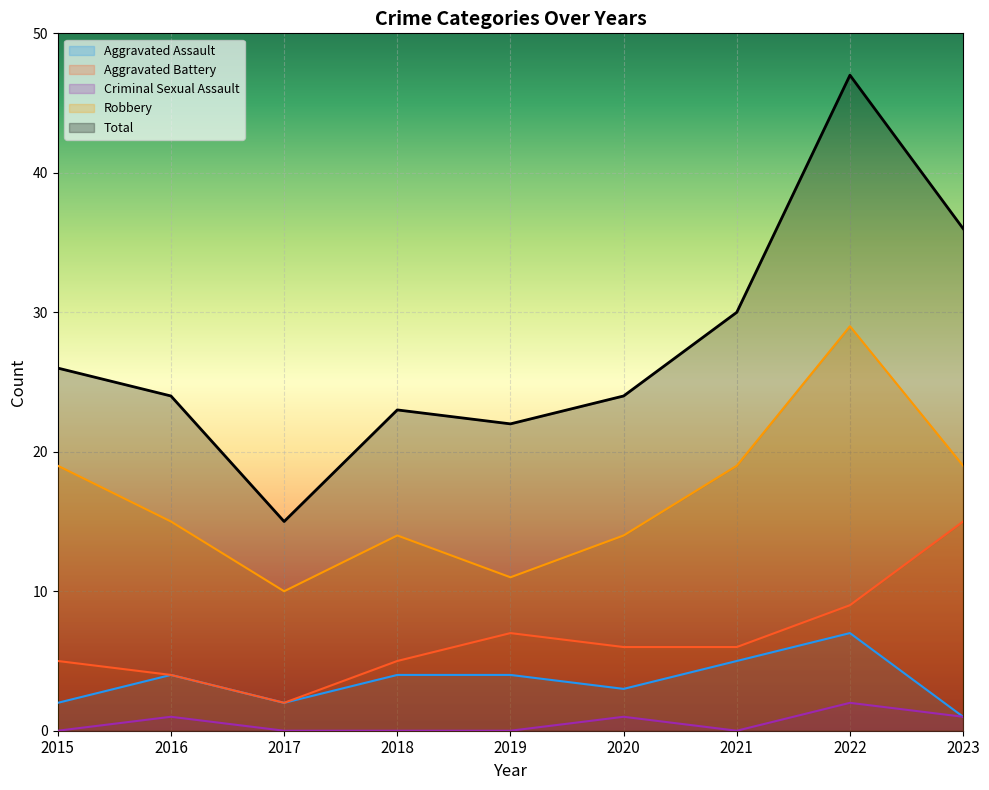

True or false: Total and Criminal Sexual Assault cross at least once.

False